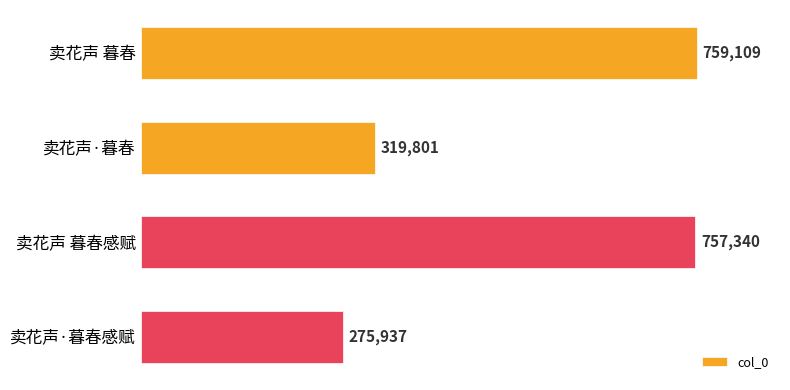

Rank the categories by value from lowest to highest.

卖花声·暮春感赋, 卖花声·暮春, 卖花声 暮春感赋, 卖花声 暮春